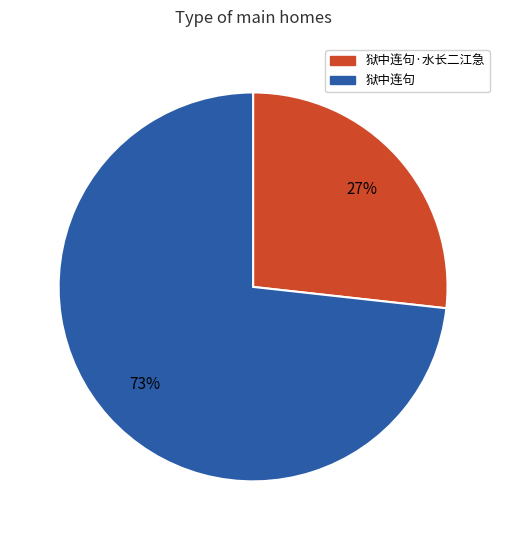

How many segments does this pie chart have?

2